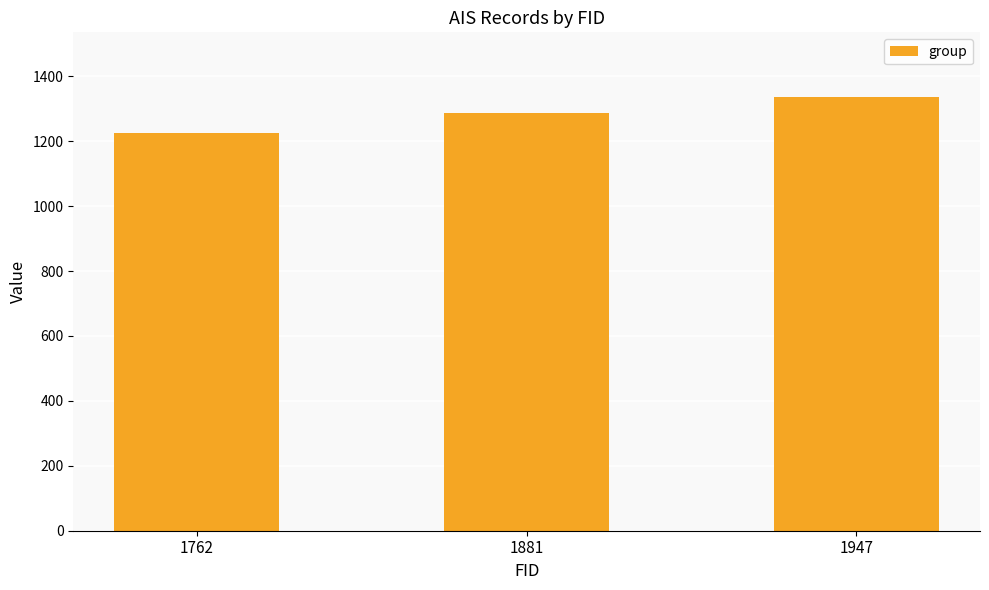

What is the sum of all values?

3846